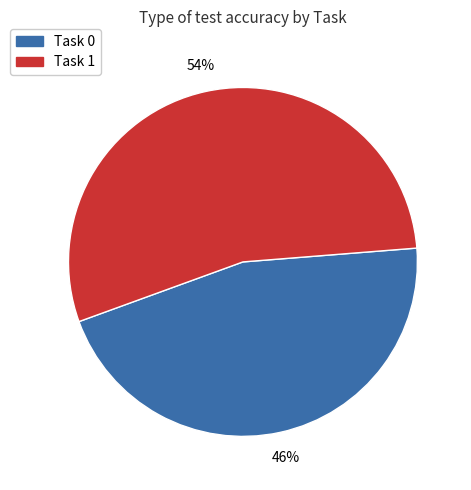

Is there any slice that represents more than half of the pie?

Yes